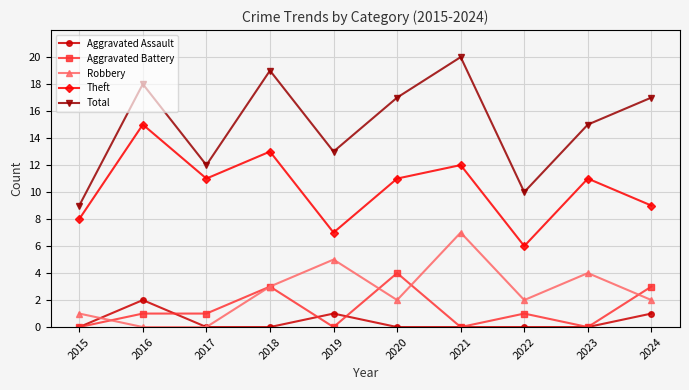

True or false: Aggravated Battery has a value of 4 at 2018.

False